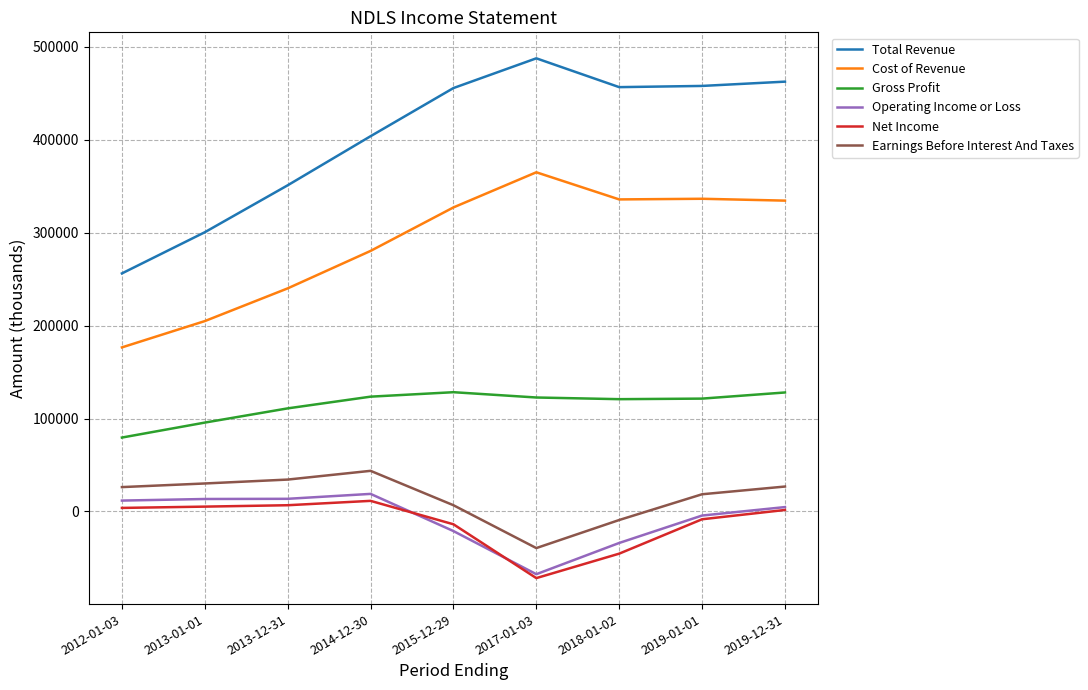

Is the value of Cost of Revenue at 2019-01-01 greater than the value of Earnings Before Interest And Taxes at 2013-01-01?

Yes